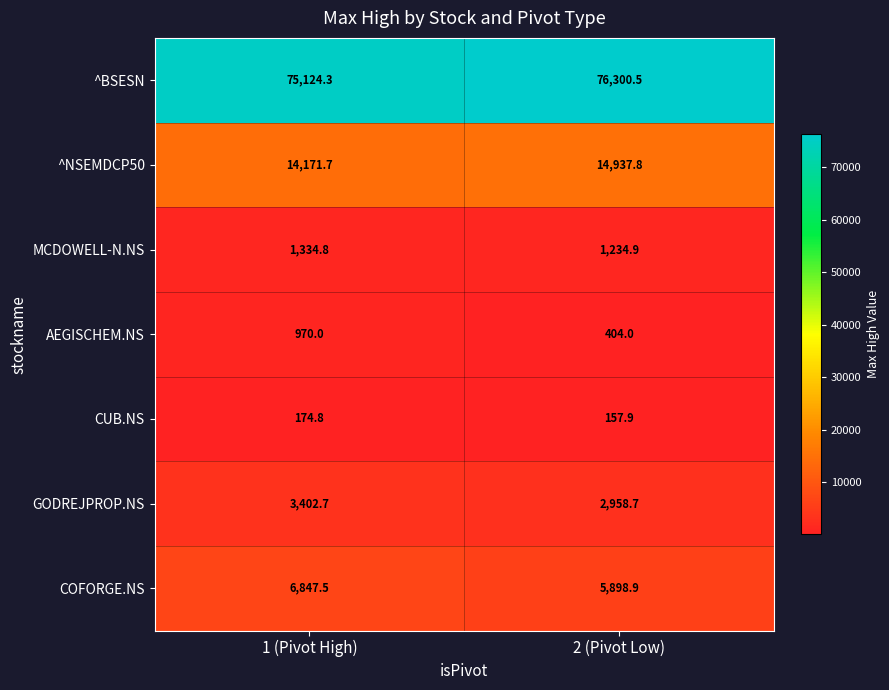

How many data points in GODREJPROP.NS are above 3402?

1